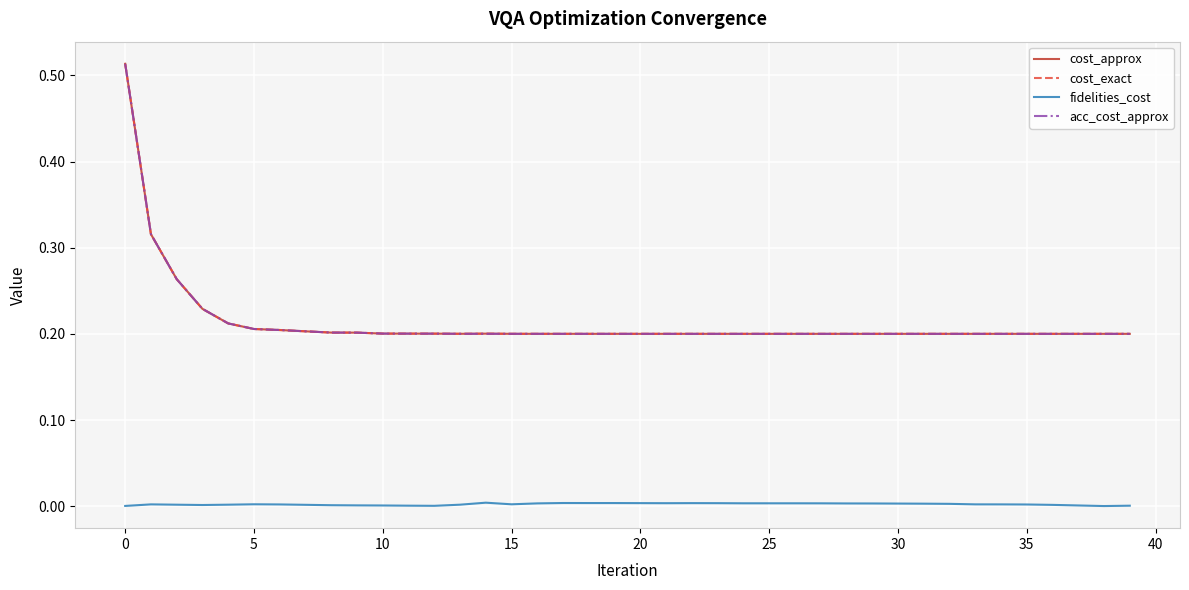

Which series has the largest total across all categories?

cost_approx